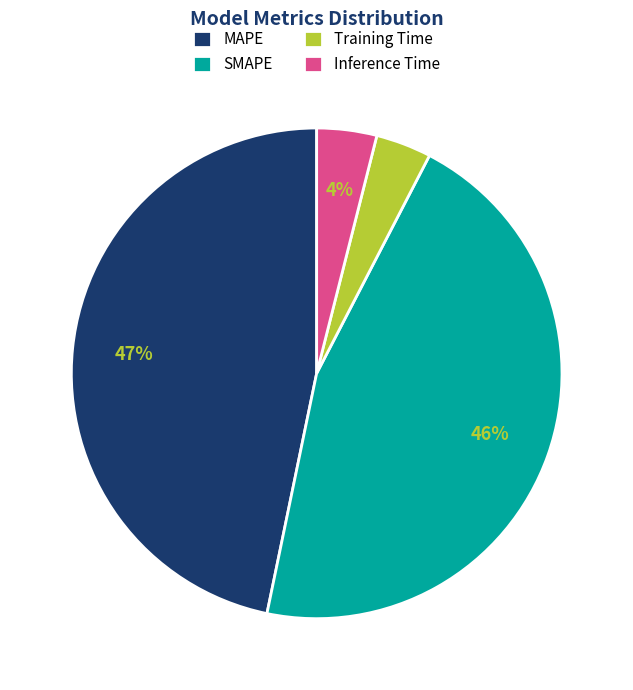

Approximately how many times larger is the value at Inference Time compared to SMAPE?

0.1